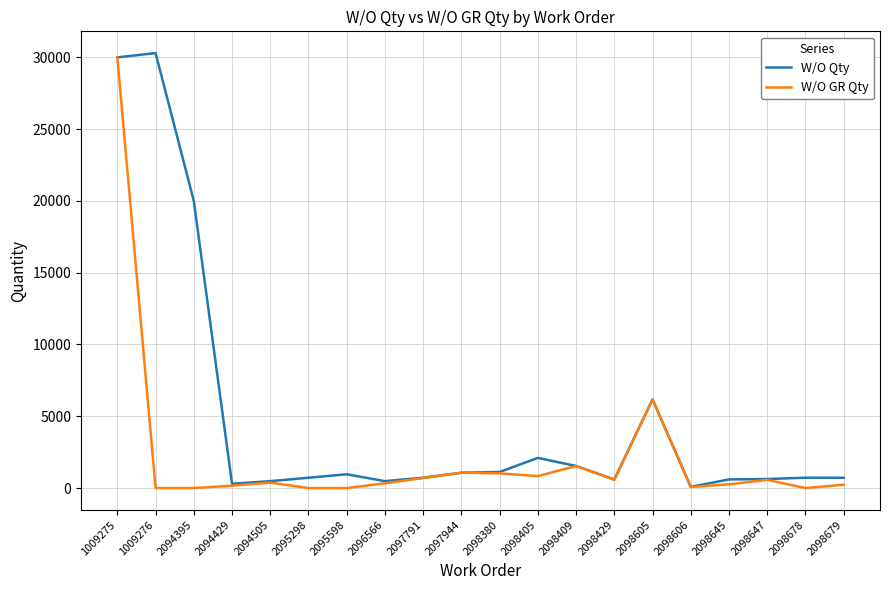

Rank the series by their maximum value, from highest to lowest.

W/O Qty, W/O GR Qty